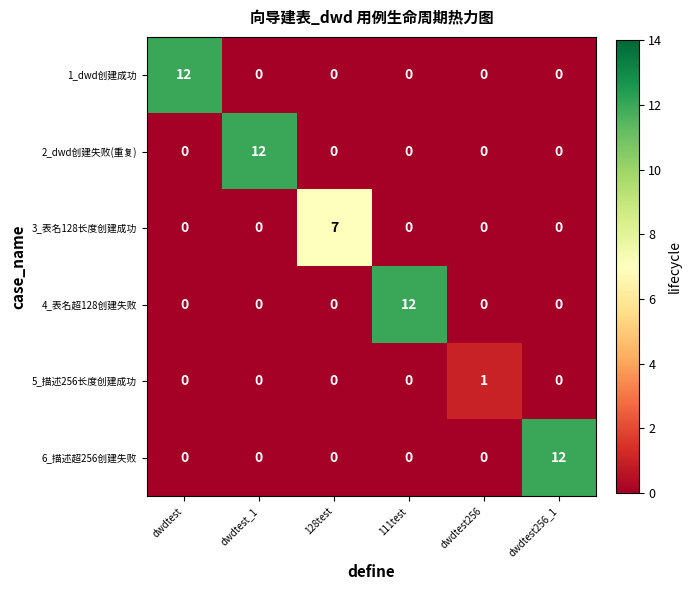

True or false: 3_表名128长度创建成功 has a value of 0 at dwdtest_1.

True